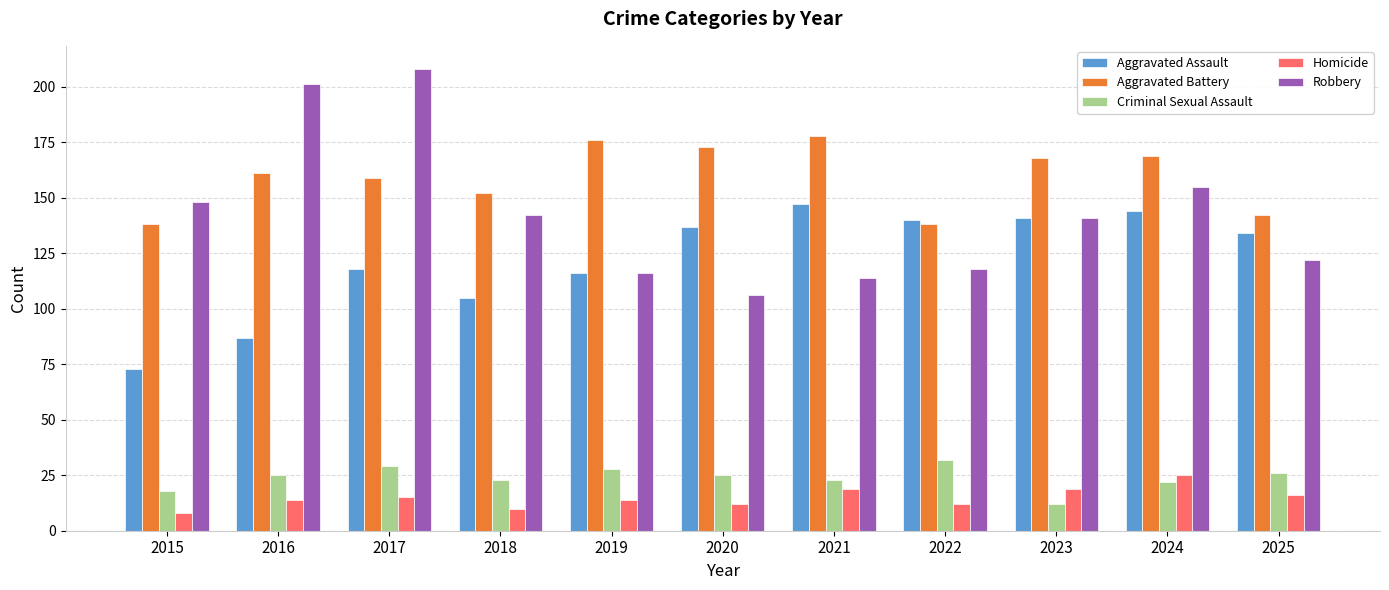

Count the Homicide values in the range 12 to 19.

8